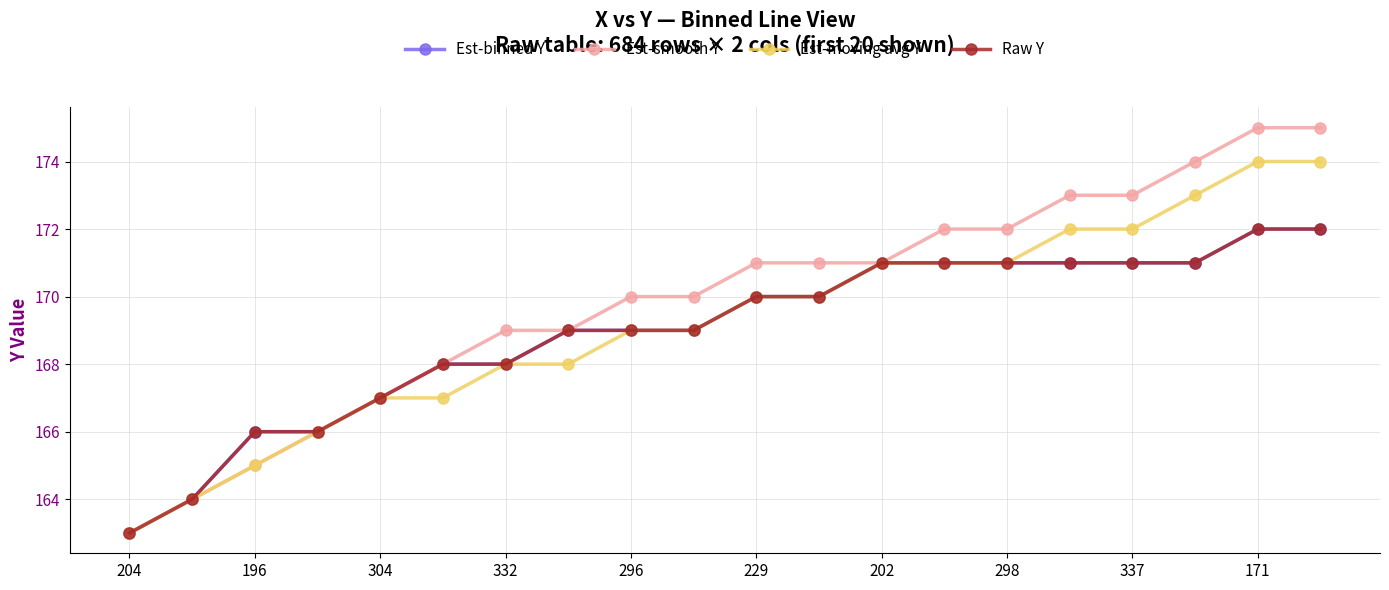

What is the value of the Raw Y point at the 18th from the left?

171